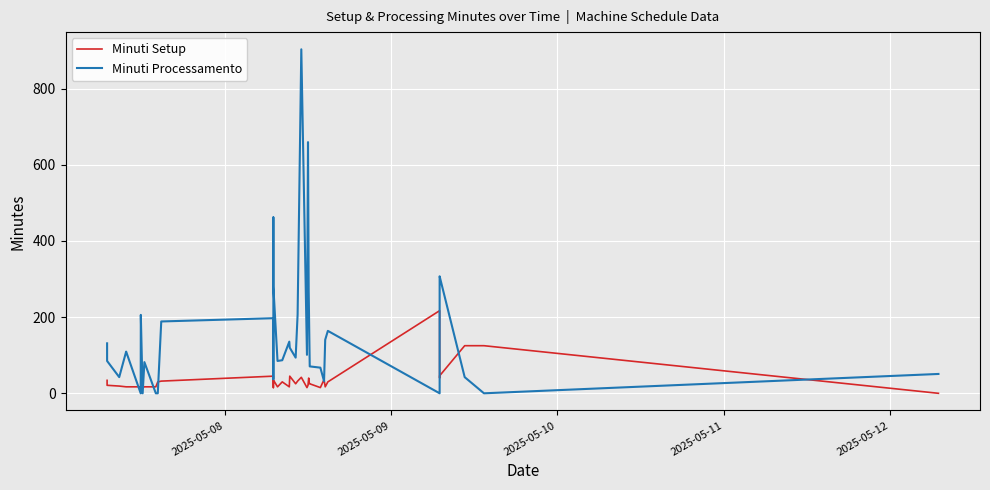

Rank the series by their maximum value, from highest to lowest.

Minuti Processamento, Minuti Setup